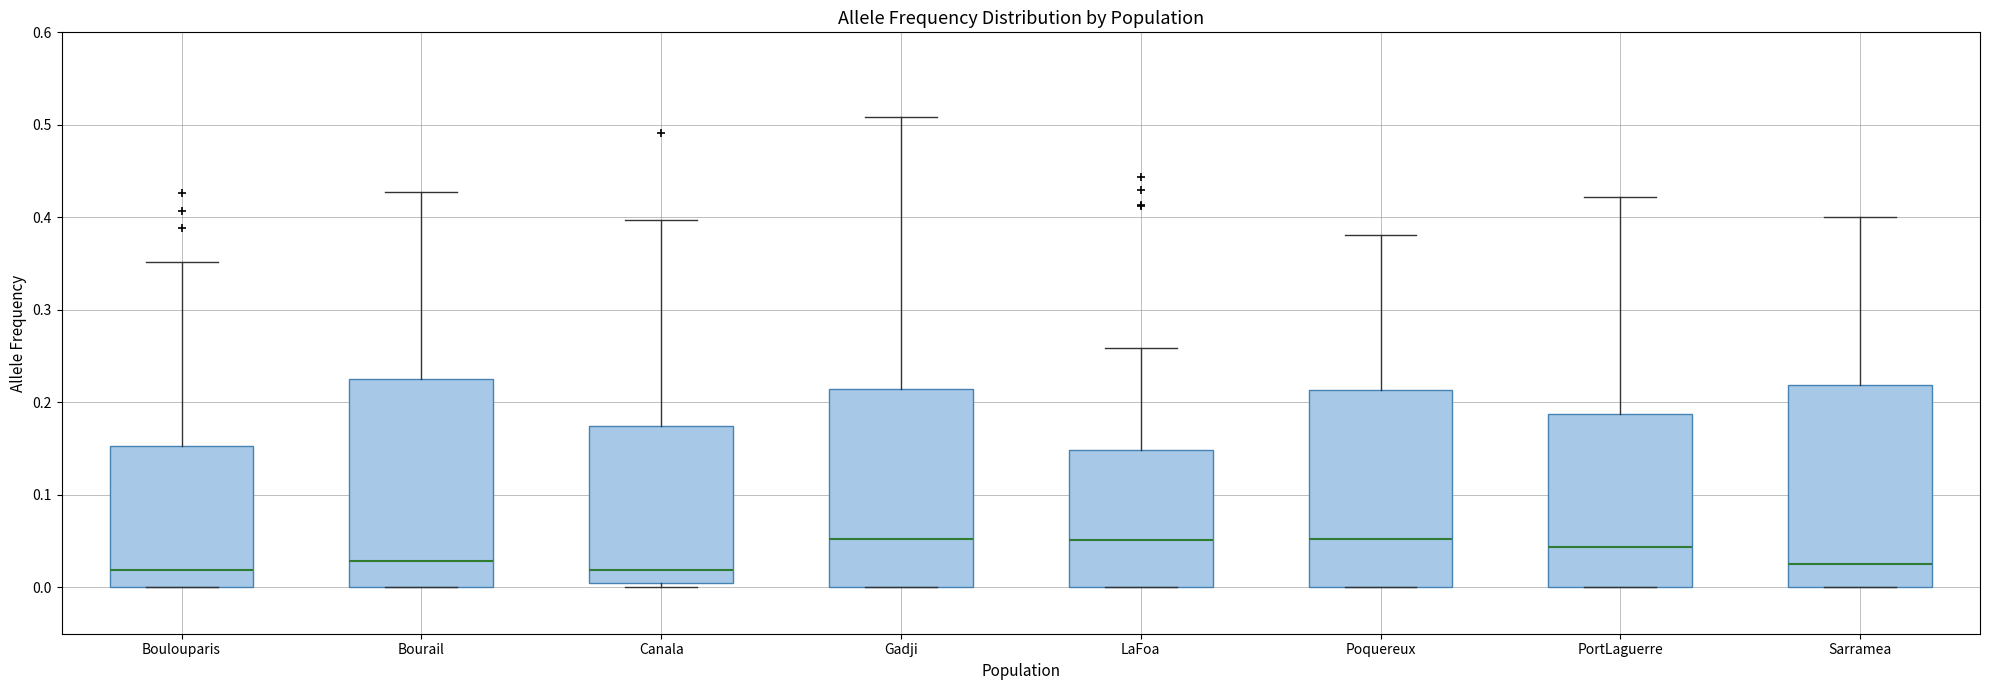

Reading left to right, transcribe this box plot: for each box, give where its median line is, the range the box spans, and where its two whiskers end, as read against the y-axis. The values are not printed on the chart, so give them approximately, as read against the axis.

Boulouparis: median 0.02, box 0.00 to 0.15, whiskers 0.00 to 0.35
Bourail: median 0.03, box 0.00 to 0.23, whiskers 0.00 to 0.43
Canala: median 0.02, box 0.01 to 0.17, whiskers 0.00 to 0.40
Gadji: median 0.05, box 0.00 to 0.21, whiskers 0.00 to 0.51
LaFoa: median 0.05, box 0.00 to 0.15, whiskers 0.00 to 0.26
Poquereux: median 0.05, box 0.00 to 0.21, whiskers 0.00 to 0.38
PortLaguerre: median 0.04, box 0.00 to 0.19, whiskers 0.00 to 0.42
Sarramea: median 0.03, box 0.00 to 0.22, whiskers 0.00 to 0.40